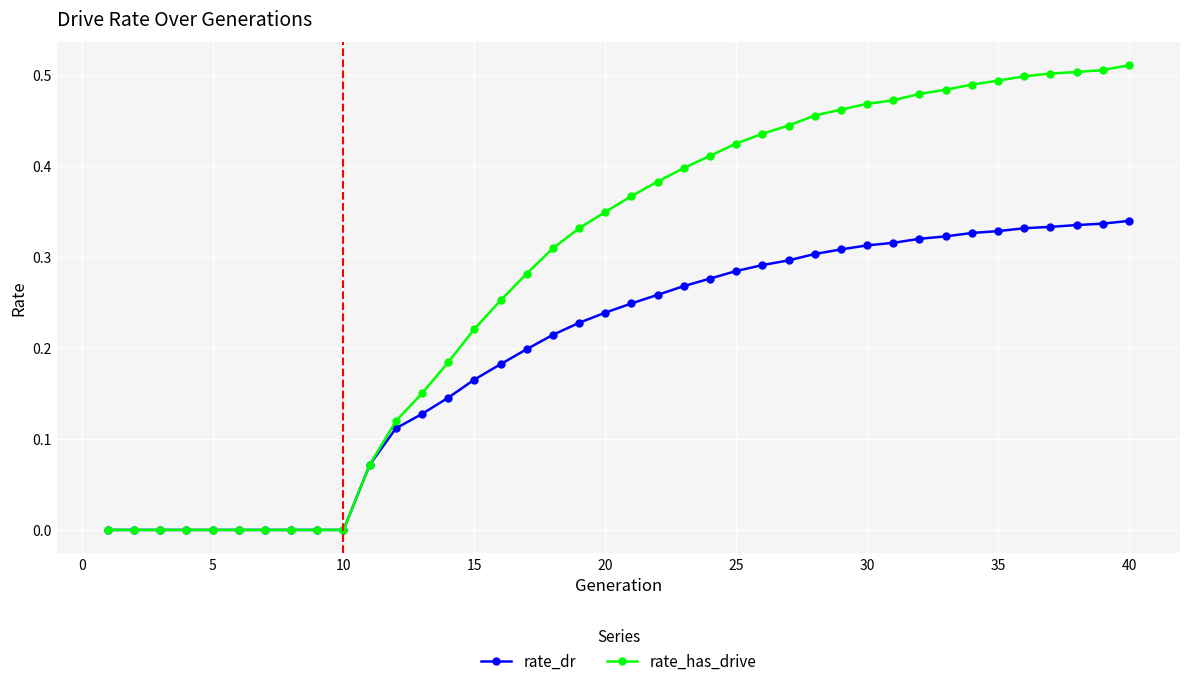

Which series has the largest range (max minus min)?

rate_has_drive